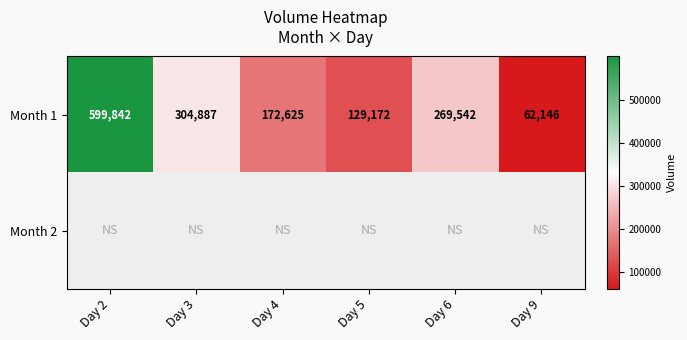

Is it true that Month 1 equals 58675.8 at Day 5?

False